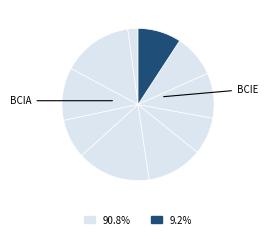

Rank the categories by value from highest to lowest.

bcie, bcib, bcif, bcic, bcih, bcij, bcii, bcid, bcig, bcia